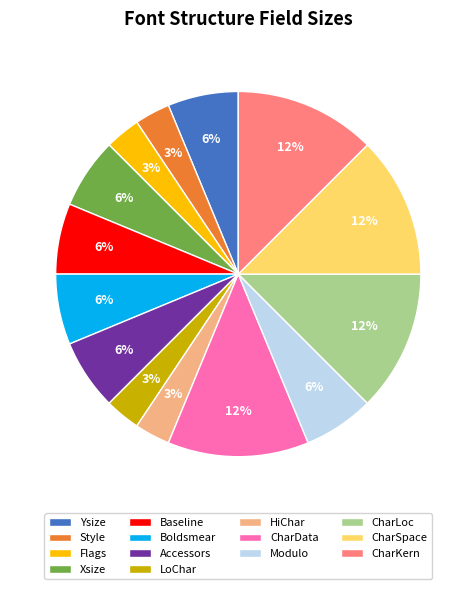

To the nearest percent, what is the difference between the CharLoc and Boldsmear slice percentages?

6%